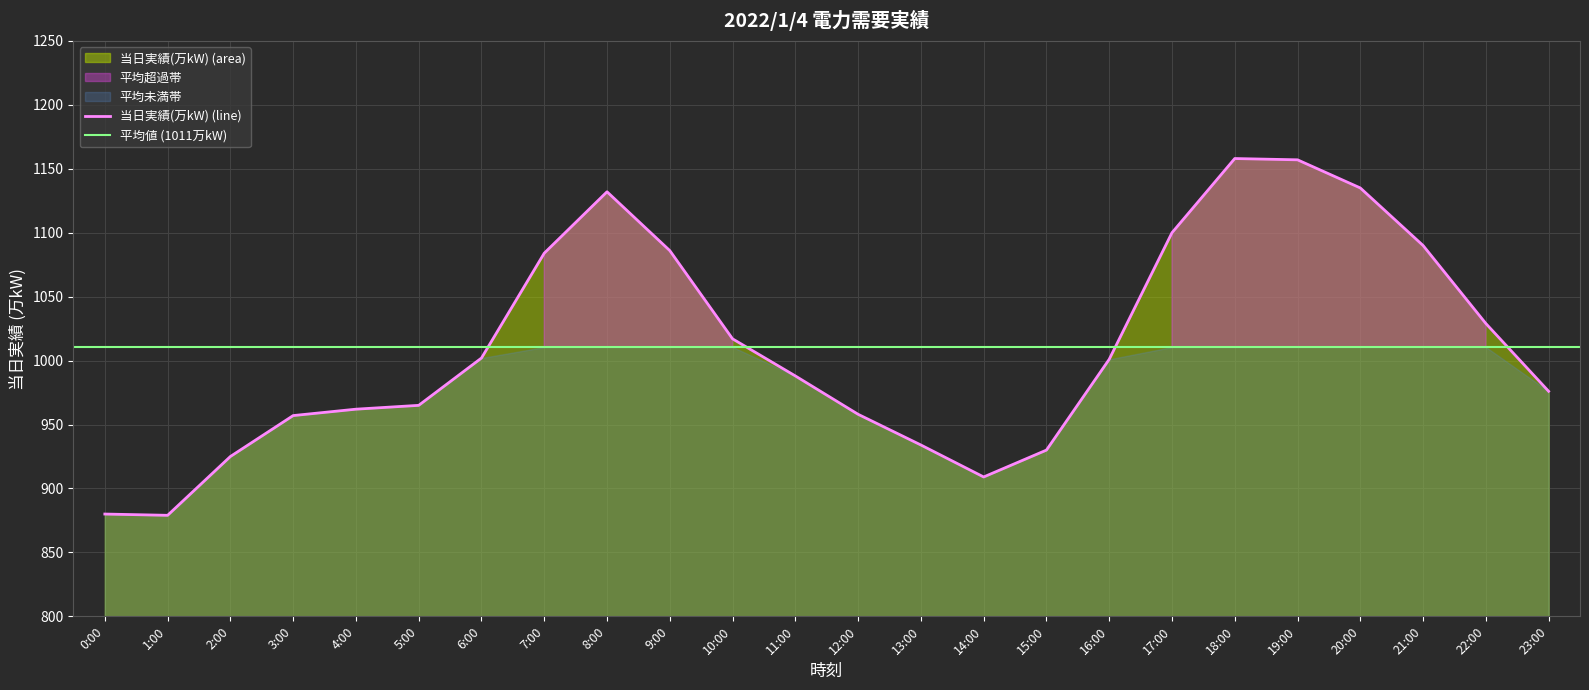

How many lines are shown in the chart?

1